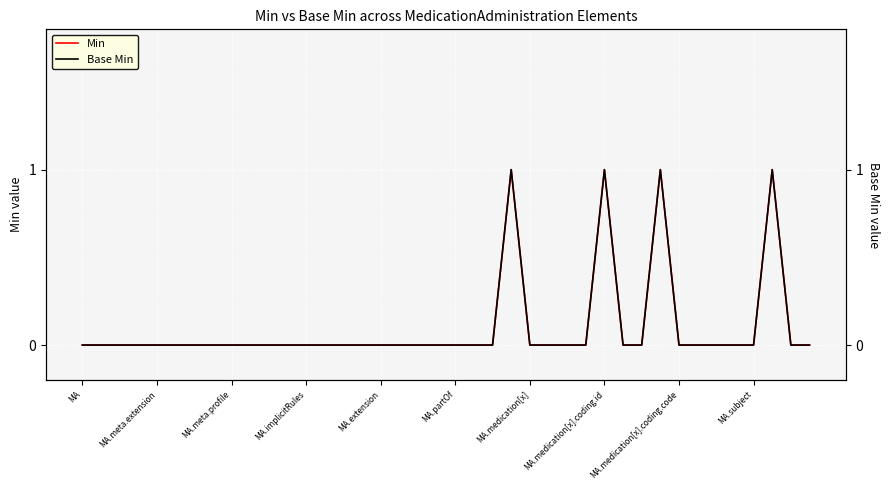

The value of Min at MA.medication[x].coding.id is 0. True or false?

False